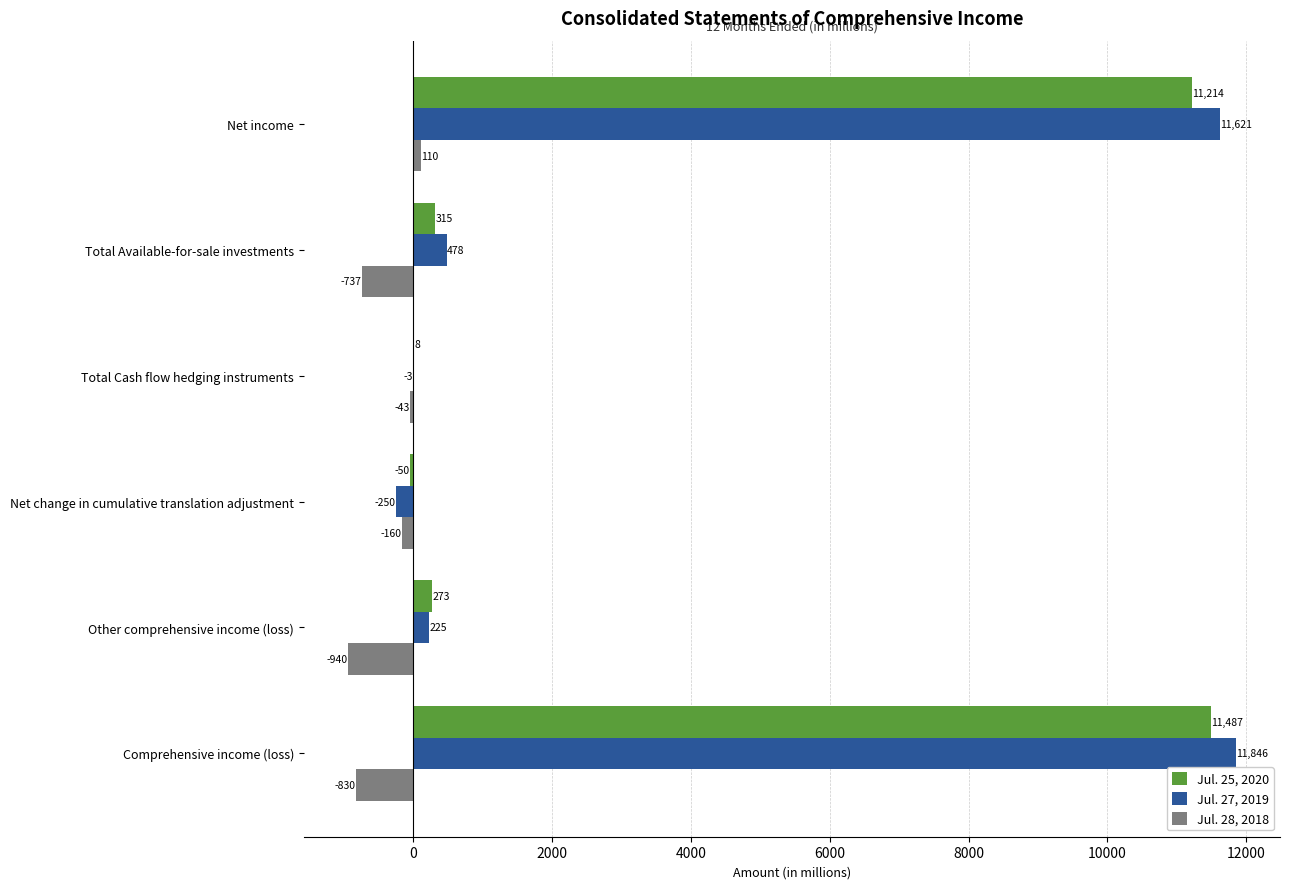

Count the number of categories in the chart.

6